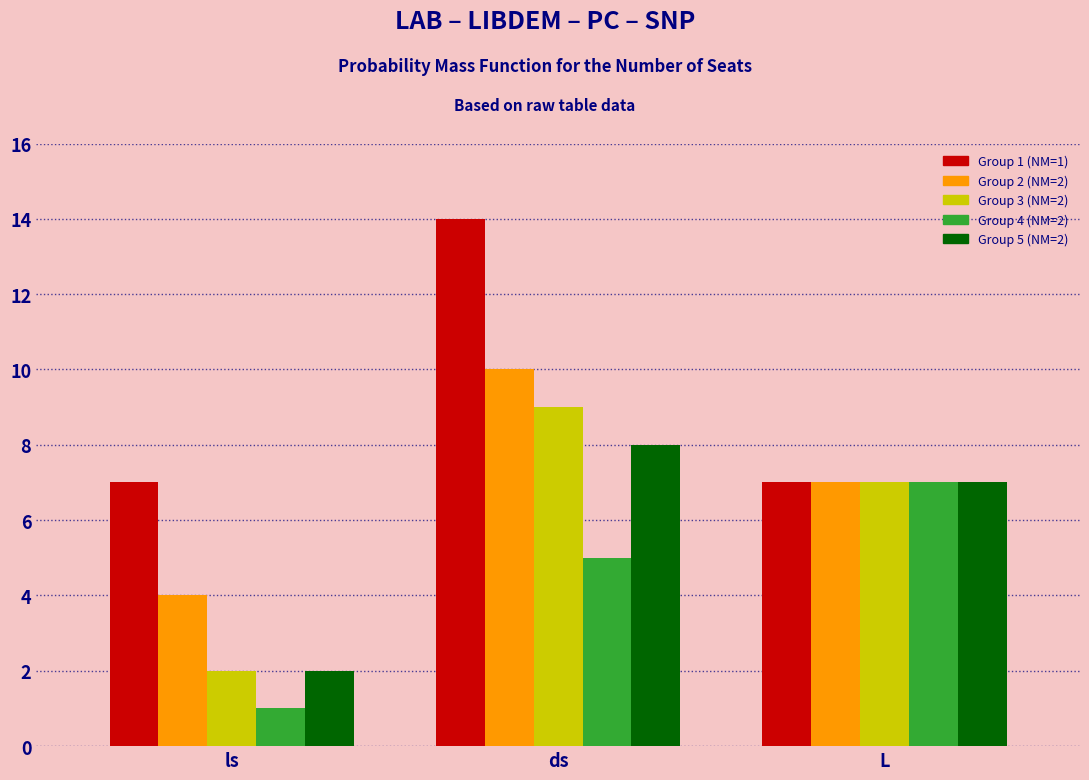

Reading left to right, transcribe all the data shown in this chart.

Group 1 (NM=1): 7	14	7
Group 2 (NM=2): 4	10	7
Group 3 (NM=2): 2	9	7
Group 4 (NM=2): 1	5	7
Group 5 (NM=2): 2	8	7